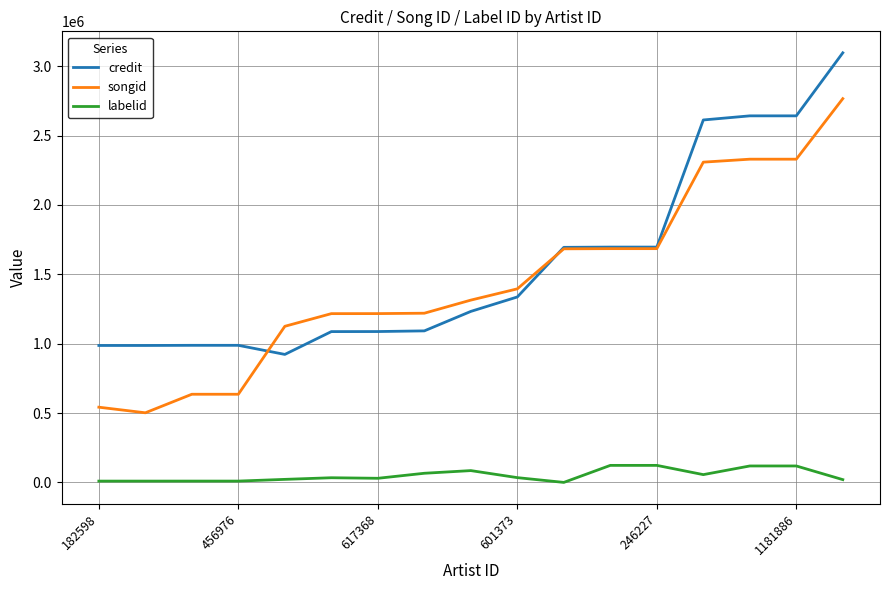

What is the highest value of the credit series?

3096175